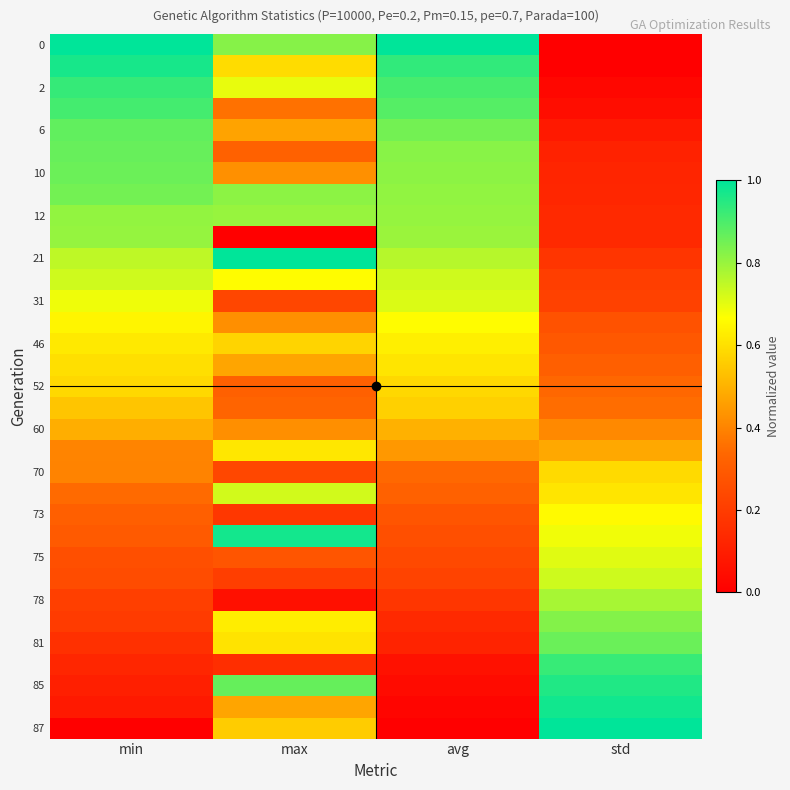

Which label corresponds to the smallest value in the chart?

std